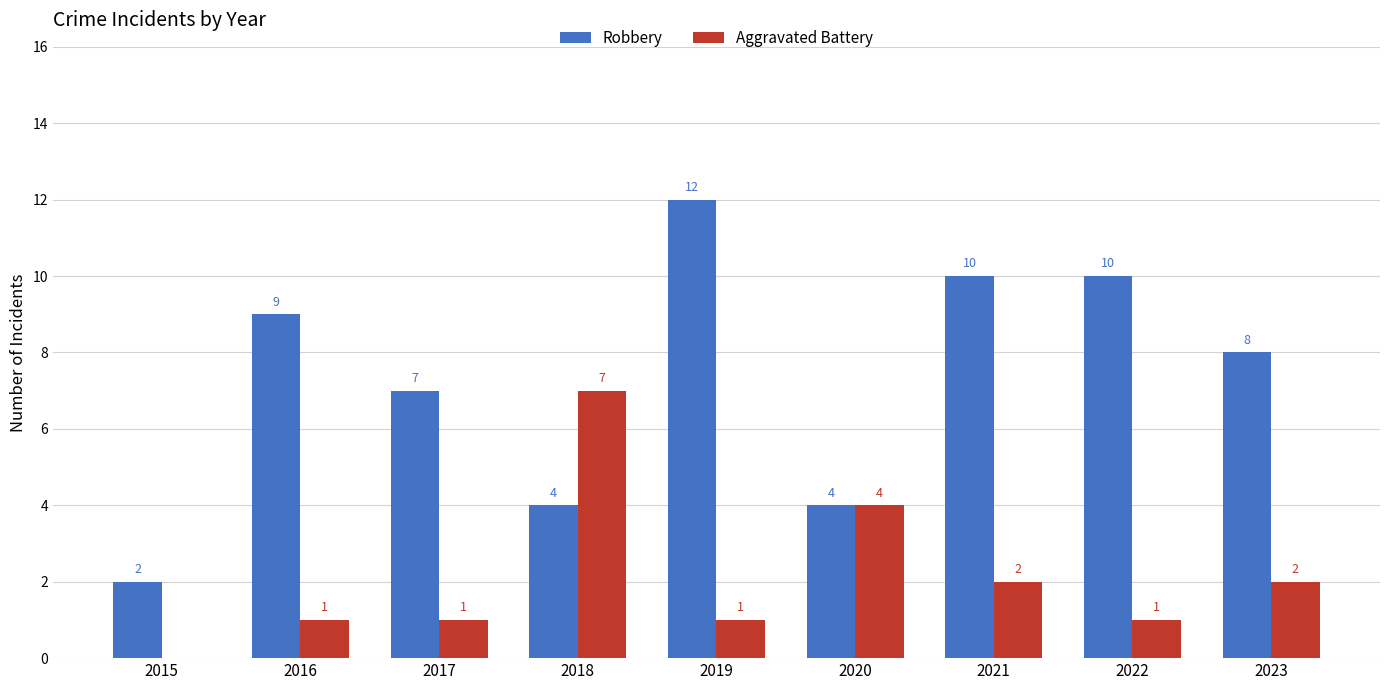

The Robbery series shows 2 at 2015. True or false?

True